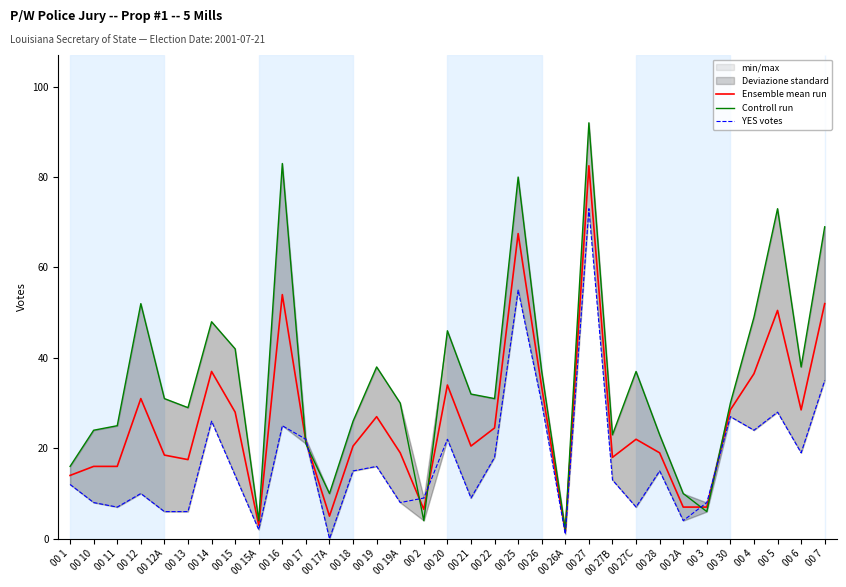

True or false: Ensemble mean run and YES votes intersect in this chart.

True